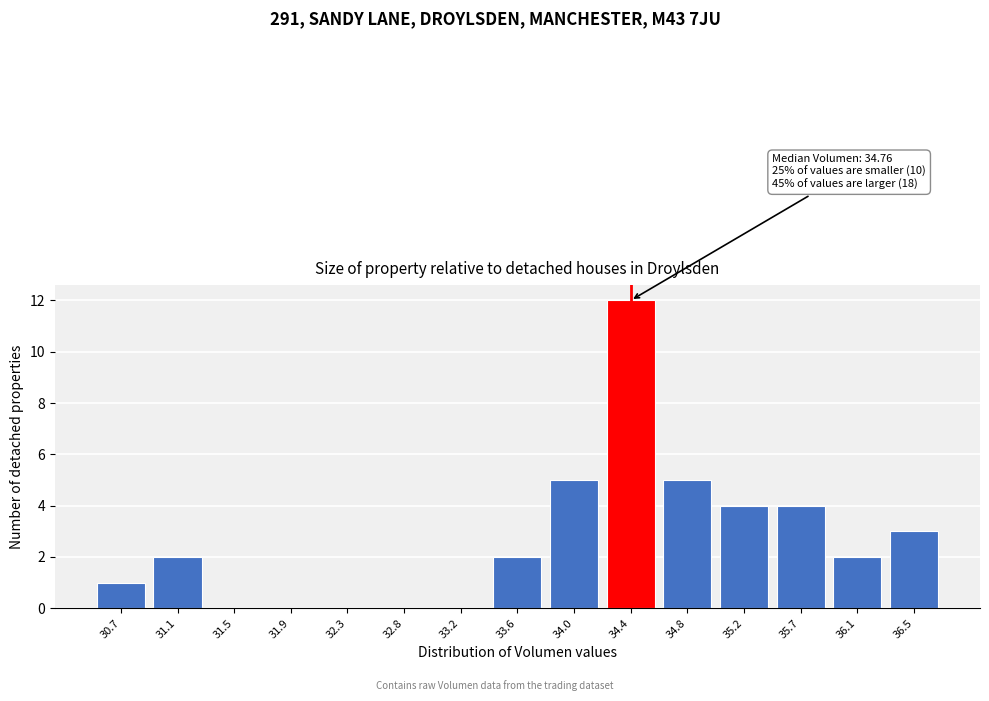

Reading right to left, list all the values displayed in this chart.

36.5=3	36.1=2	35.7=4	35.2=4	34.8=5	34.4=12	34.0=5	33.6=2	33.2=0	32.8=0	32.3=0	31.9=0	31.5=0	31.1=2	30.7=1